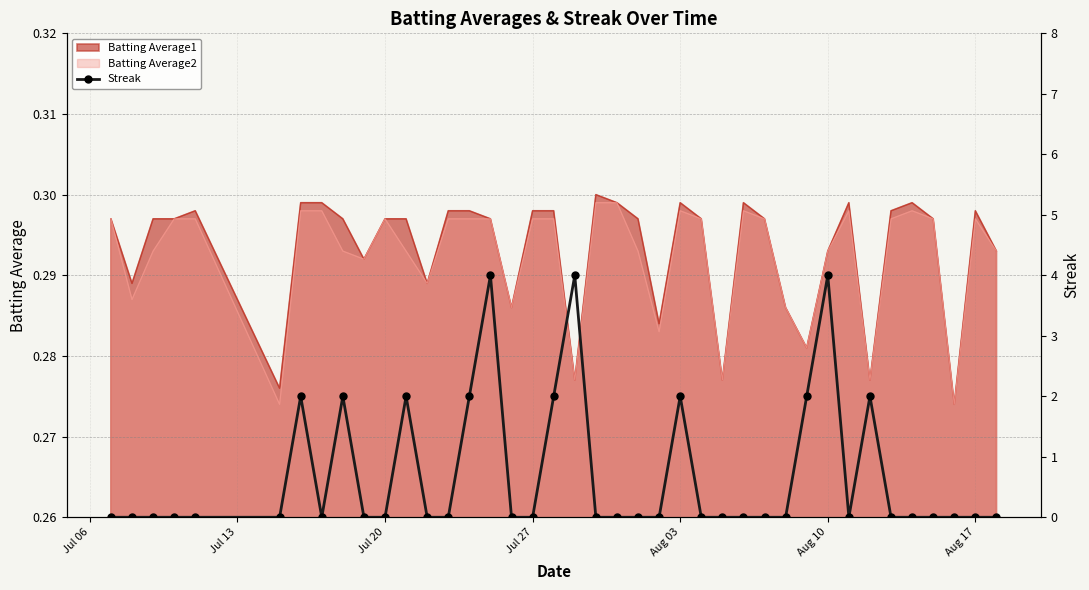

Is it true that Batting Average1 equals 0.1 at Jul 20?

False